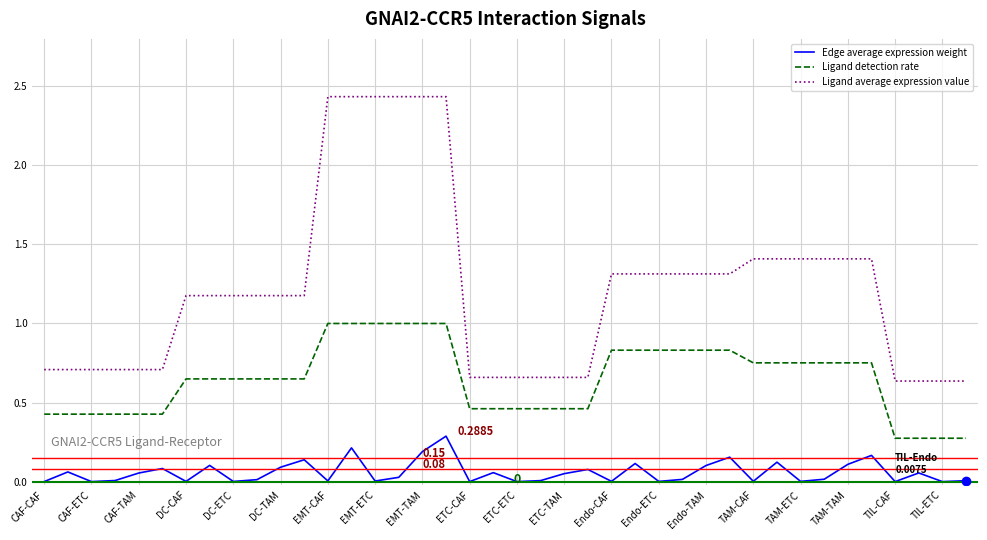

True or false: Edge average expression weight and Ligand average expression value cross at least once.

False